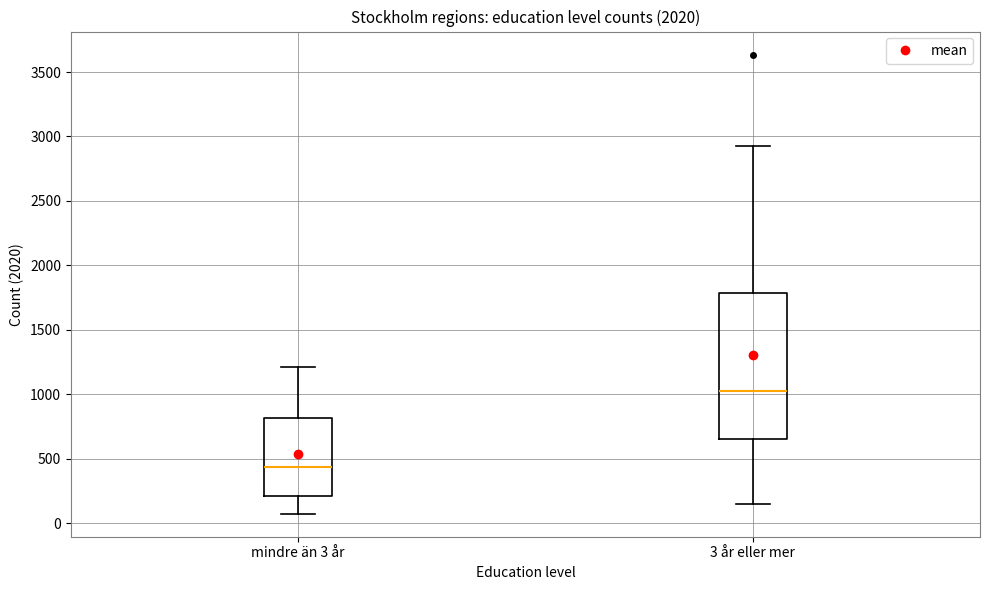

Which box has the highest median line?

3 år eller mer